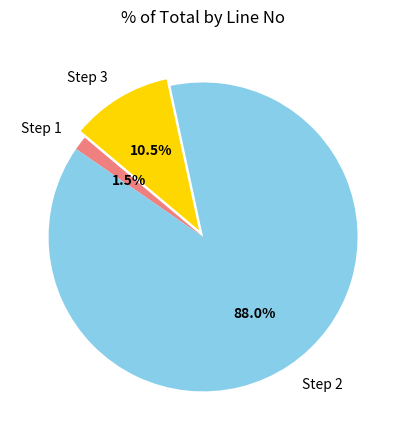

What percentage is the Step 2 slice, to the nearest percent?

88%